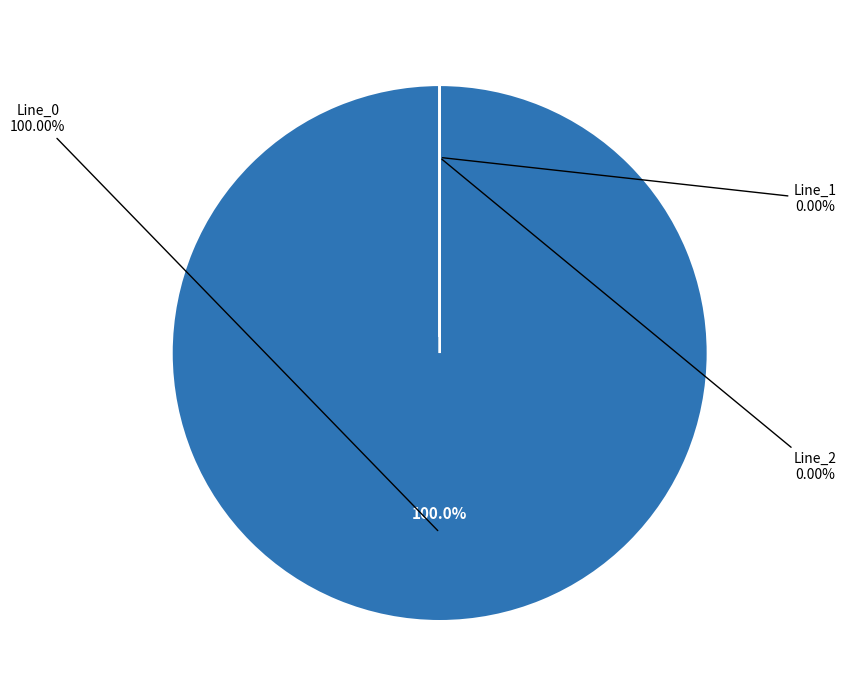

How many slices are in this pie chart?

3